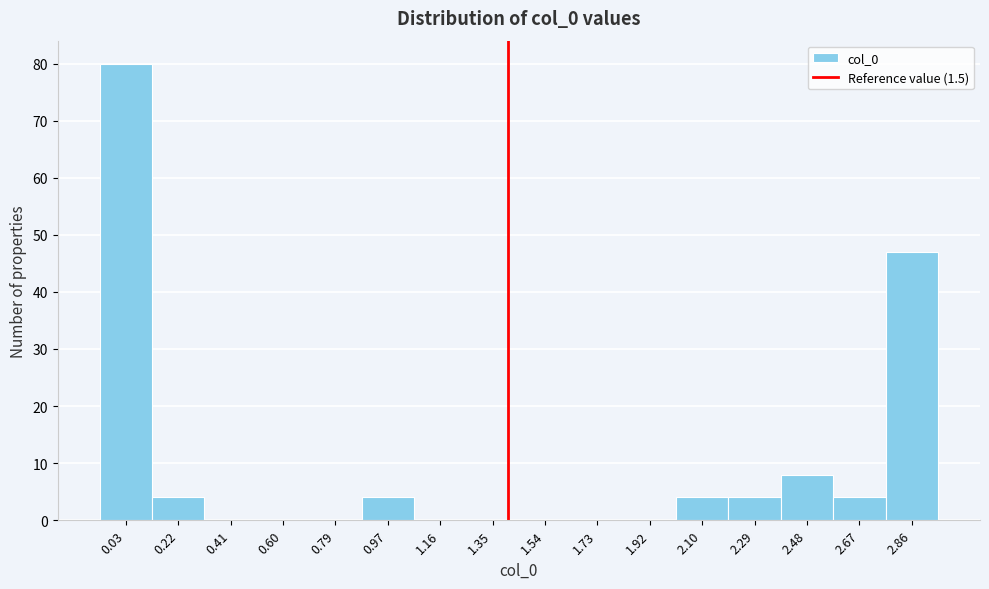

Reading left to right, transcribe all the data shown in this chart.

0.03=80	0.22=4	0.41=0	0.60=0	0.79=0	0.97=4	1.16=0	1.35=0	1.54=0	1.73=0	1.92=0	2.10=4	2.29=4	2.48=8	2.67=4	2.86=47